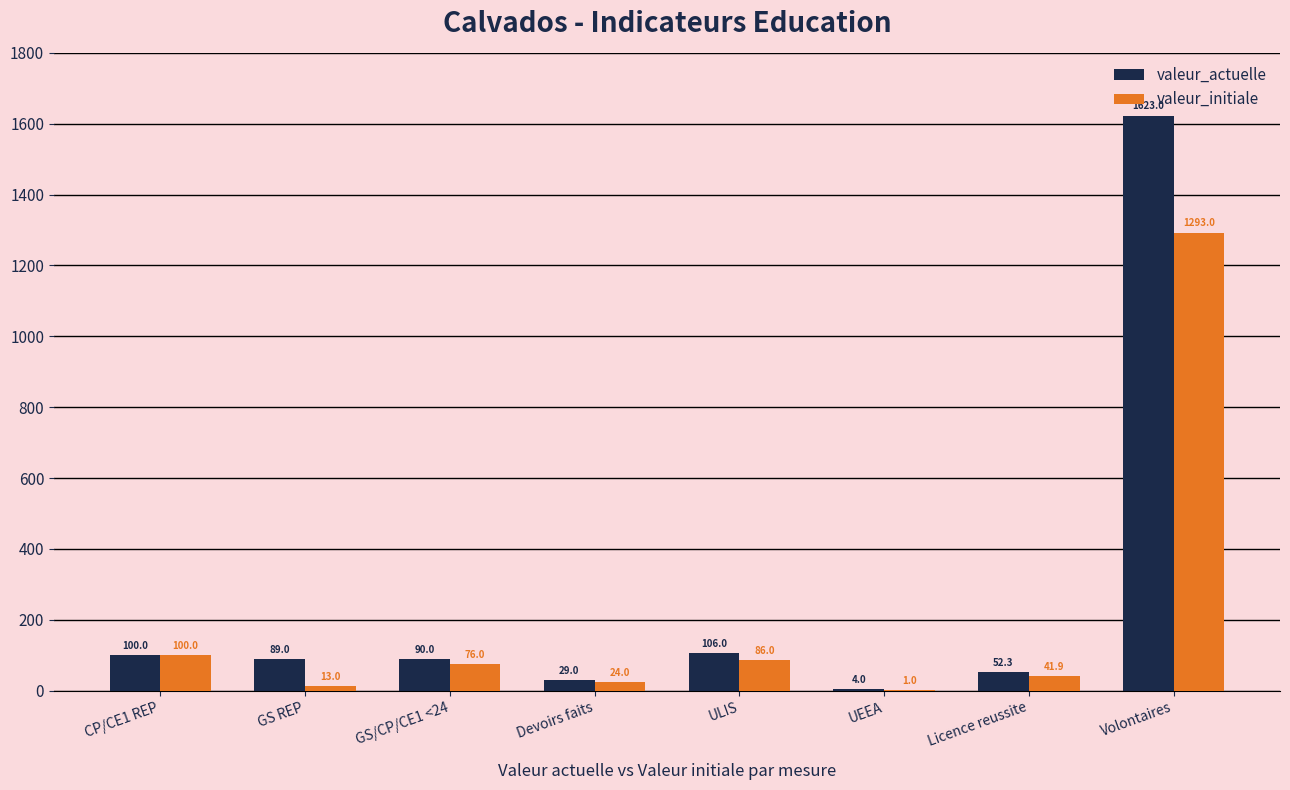

Which series has the largest range (max minus min)?

valeur_actuelle